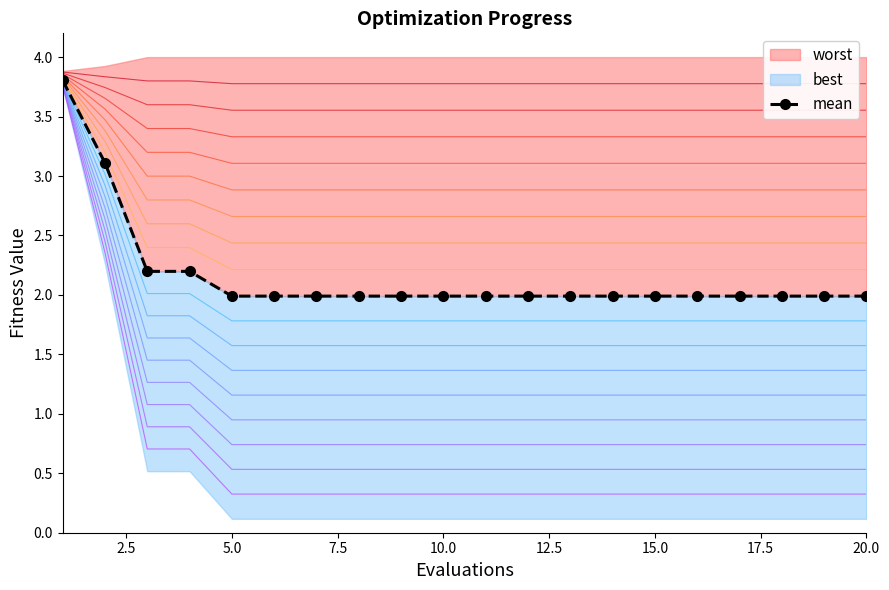

What is the difference between the maximum and second lowest values?

1.8